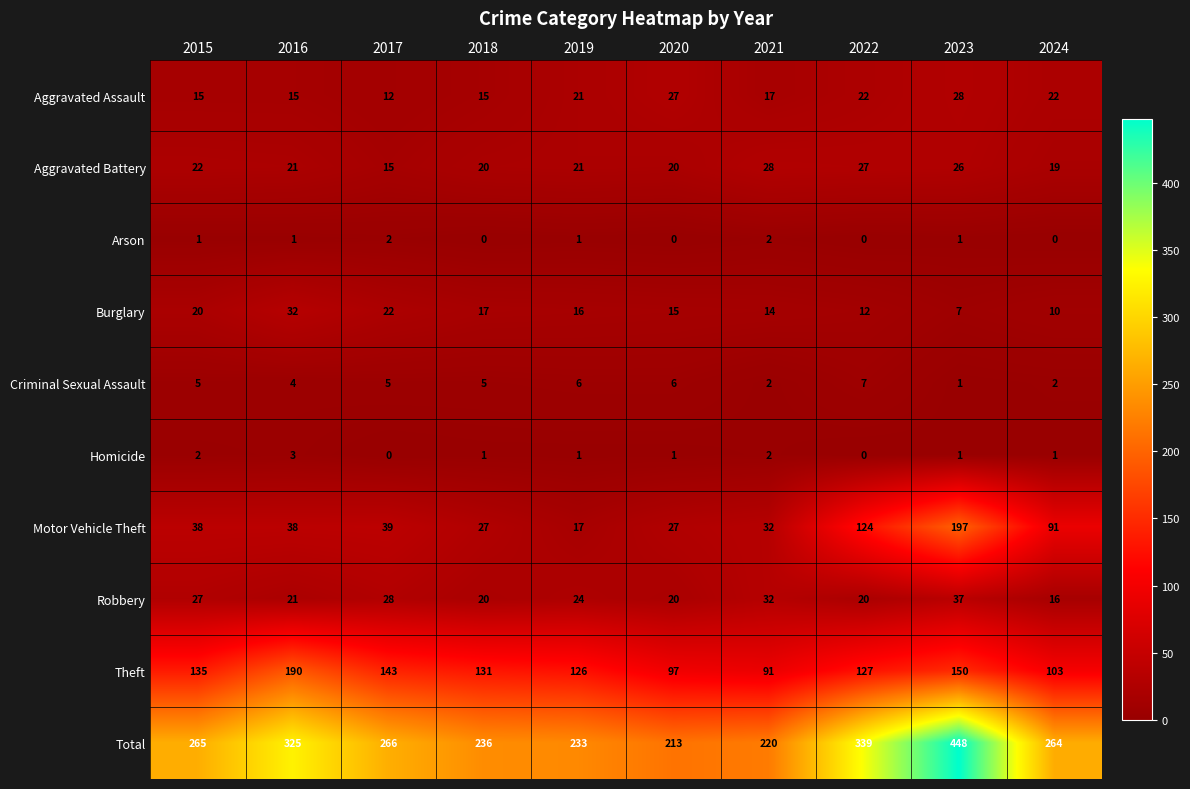

What is the sum of all Arson values?

8